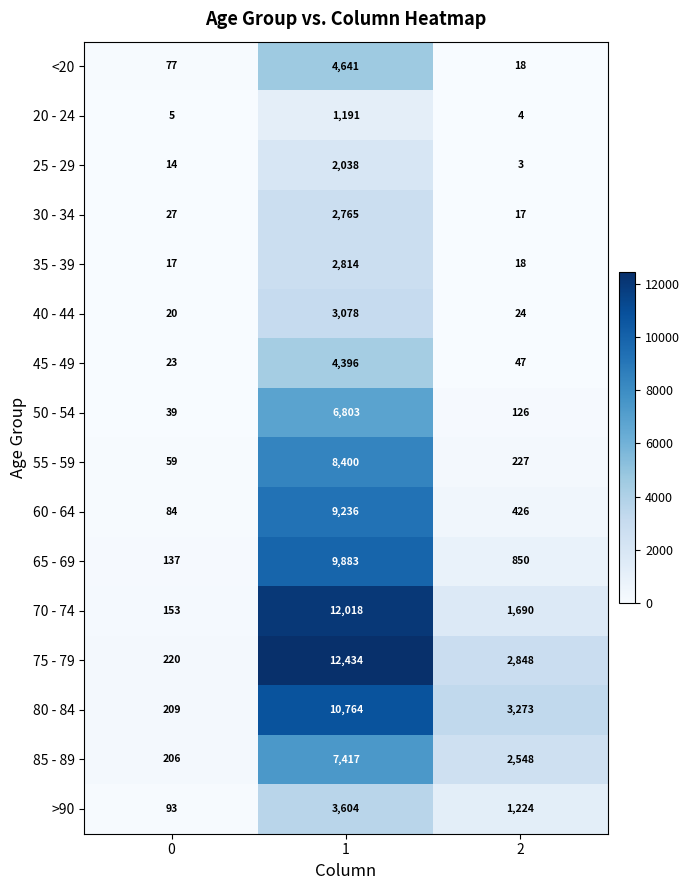

At how many categories does at least one series exceed 7916?

1